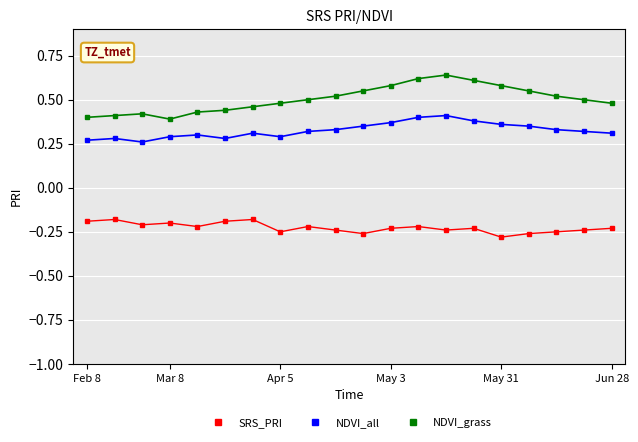

True or false: SRS_PRI and NDVI_grass cross at least once.

False